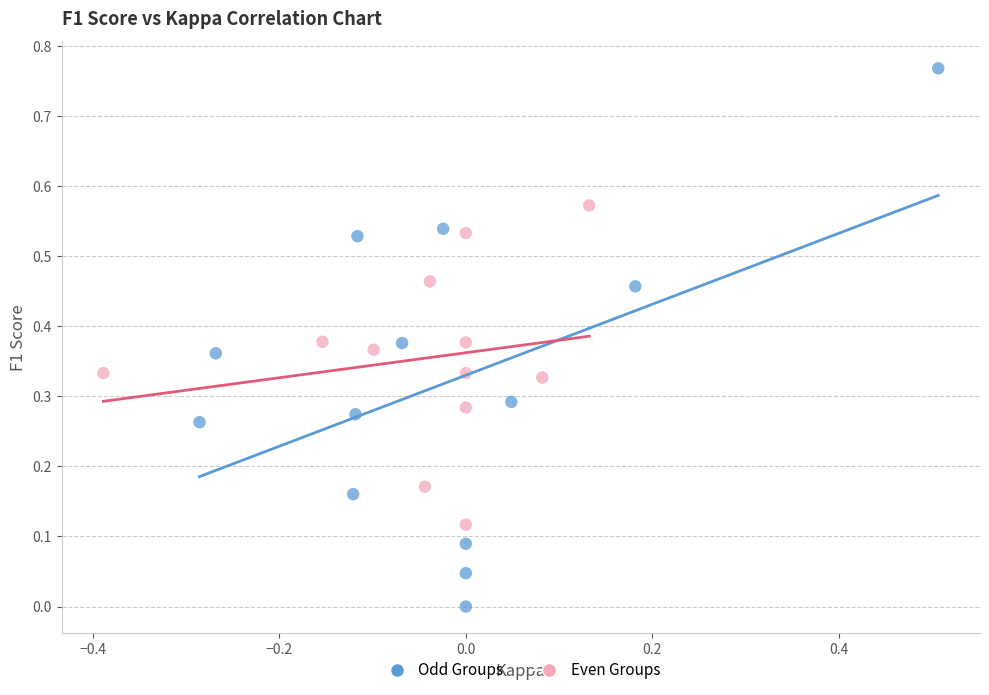

Which series reaches the minimum Y coordinate?

Odd Groups